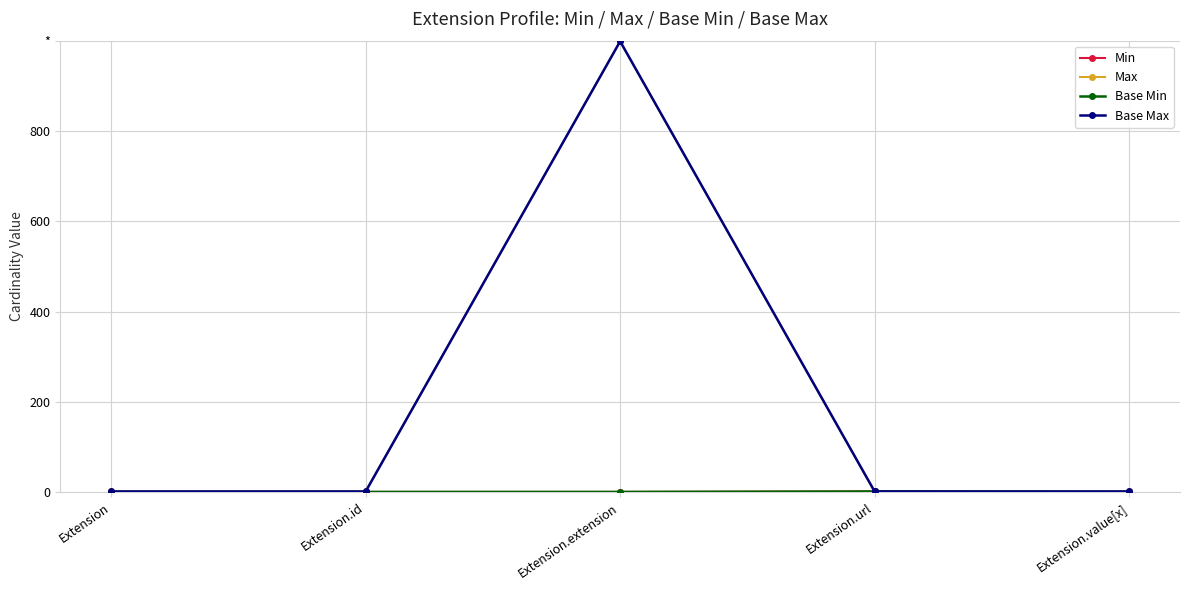

What is the difference between the maximum and minimum values in the Base Min series?

1